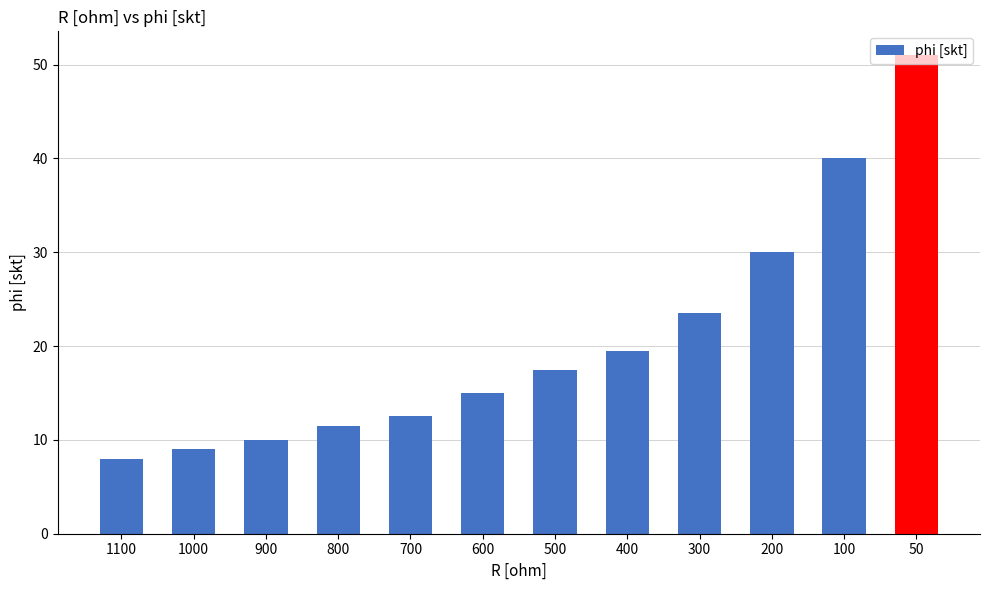

Rank the categories by value from lowest to highest.

1100, 1000, 900, 800, 700, 600, 500, 400, 300, 200, 100, 50